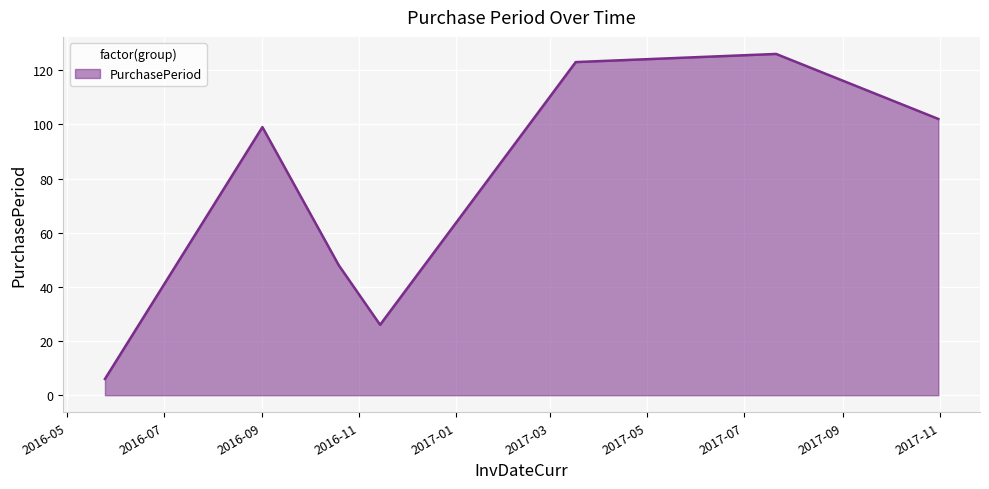

What is the average value?

76